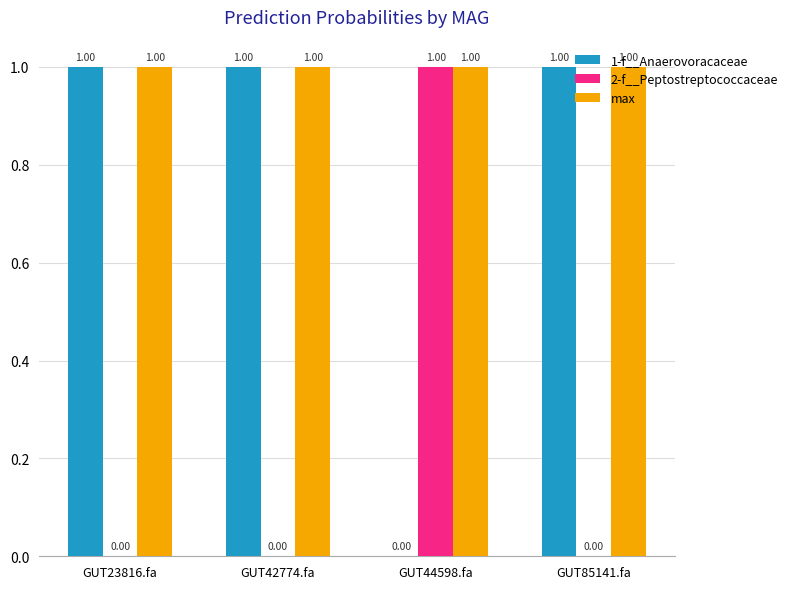

What is the sum of all 2-f__Peptostreptococcaceae values?

1.0